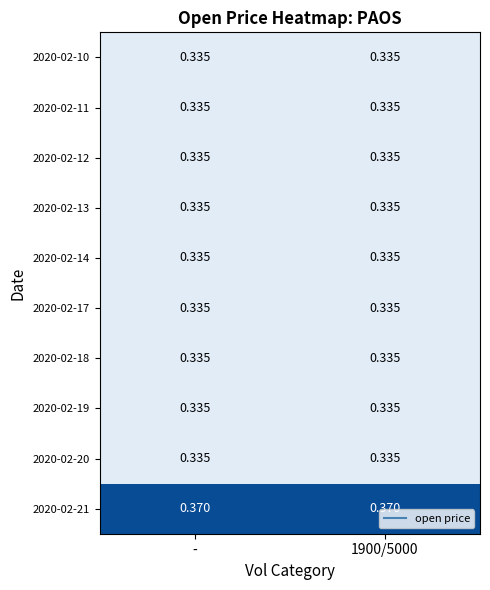

How many data points does each series have?

2